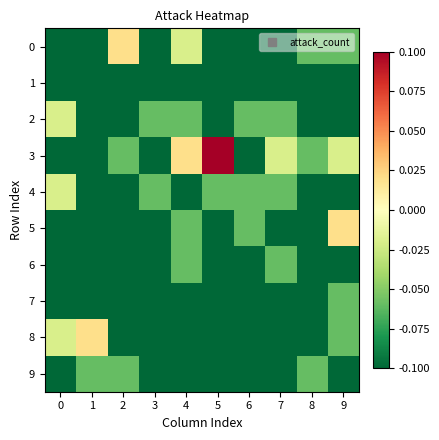

Between 0 and 4, which series saw the biggest shift?

3